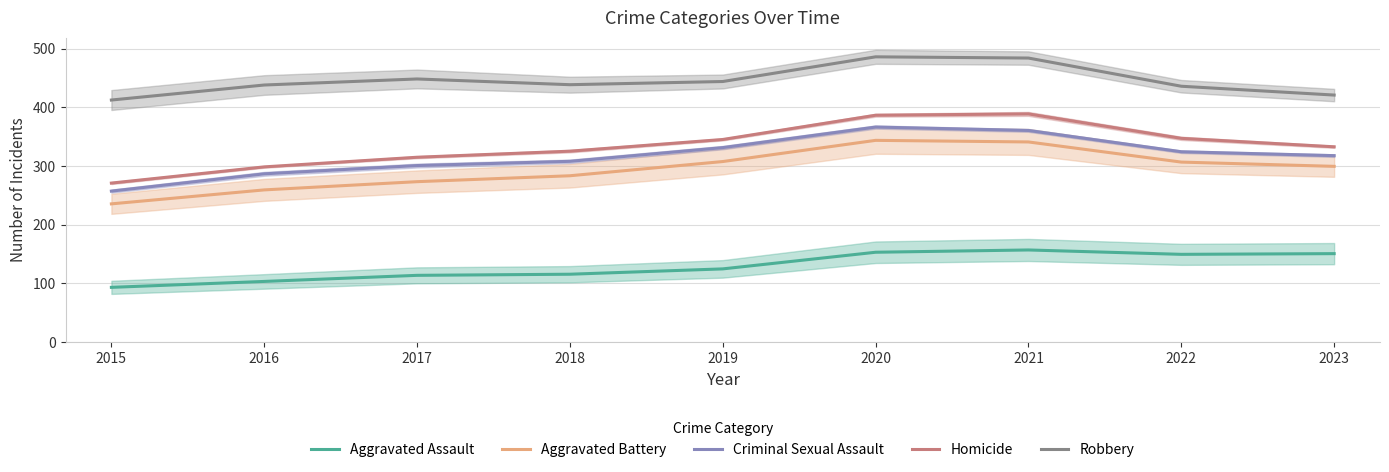

Reading left to right, what are all the values shown in this chart?

Aggravated Assault: 2015=93.2	2016=103.3	2017=113.6	2018=115.5	2019=124.6	2020=153.0	2021=156.9	2022=149.4	2023=150.6
Aggravated Battery: 2015=235.4	2016=259.2	2017=273.2	2018=283.3	2019=307.5	2020=343.6	2021=340.9	2022=306.6	2023=299.3
Criminal Sexual Assault: 2015=257.1	2016=286.6	2017=300.7	2018=307.9	2019=331.3	2020=366.3	2021=360.5	2022=324.2	2023=317.6
Homicide: 2015=270.8	2016=298.4	2017=314.8	2018=325.2	2019=345.1	2020=386.4	2021=388.7	2022=347.0	2023=332.6
Robbery: 2015=412.3	2016=437.9	2017=448.2	2018=438.4	2019=443.9	2020=485.9	2021=483.8	2022=435.8	2023=420.8